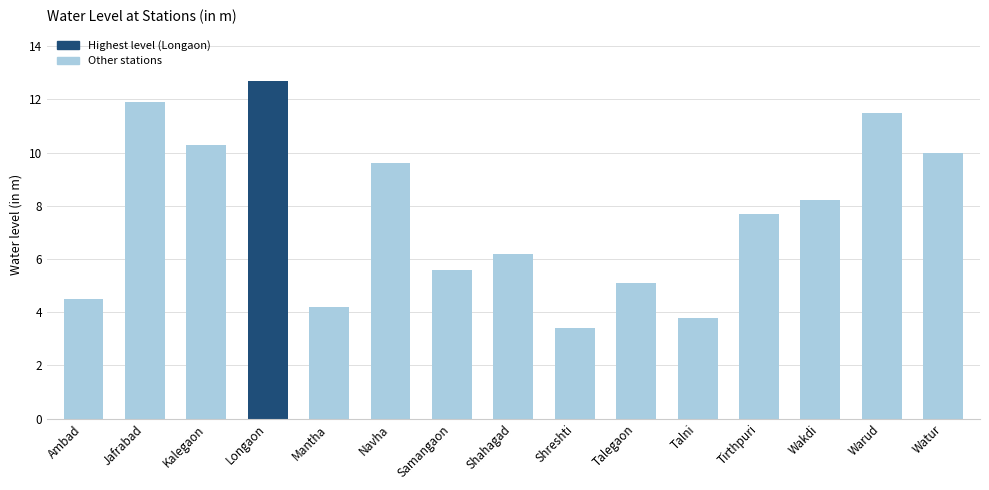

Which label corresponds to the largest value in the chart?

Longaon